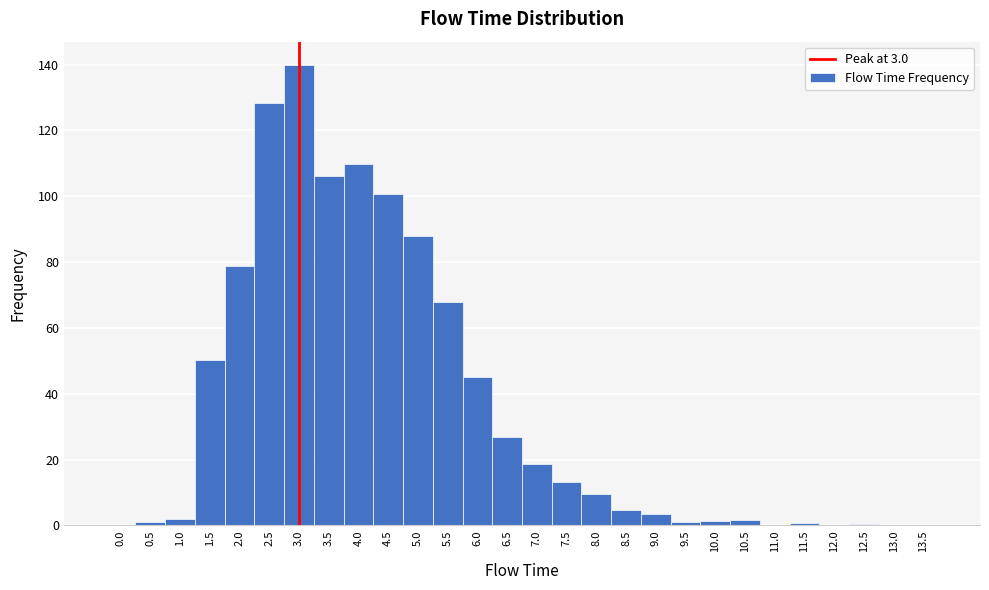

Reading left to right, transcribe this chart: for each bar, give the range it covers on the x-axis and its height. The values are not printed on the chart, so give them approximately, as read against the axis.

-0.25 to 0.25: 0
0.25 to 0.75: under 2
0.75 to 1.25: under 2
1.25 to 1.75: 50
1.75 to 2.25: 78
2.25 to 2.75: 128
2.75 to 3.25: 140
3.25 to 3.75: 106
3.75 to 4.25: 110
4.25 to 4.75: 100
4.75 to 5.25: 88
5.25 to 5.75: 68
5.75 to 6.25: 46
6.25 to 6.75: 26
6.75 to 7.25: 18
7.25 to 7.75: 14
7.75 to 8.25: 10
8.25 to 8.75: 4
8.75 to 9.25: 4
9.25 to 9.75: under 2
9.75 to 10.25: under 2
10.25 to 10.75: under 2
10.75 to 11.25: under 2
11.25 to 11.75: under 2
11.75 to 12.25: under 2
12.25 to 12.75: under 2
12.75 to 13.25: under 2
13.25 to 13.75: 0